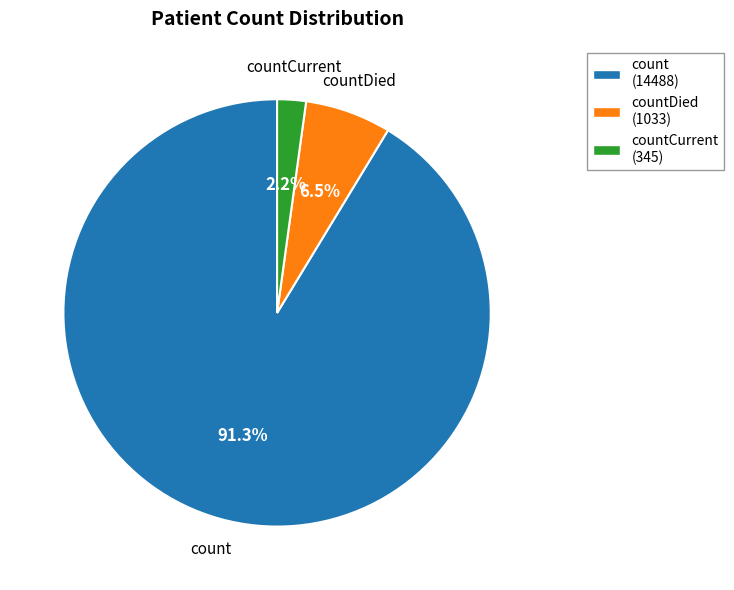

What is the majority slice?

count (14488)